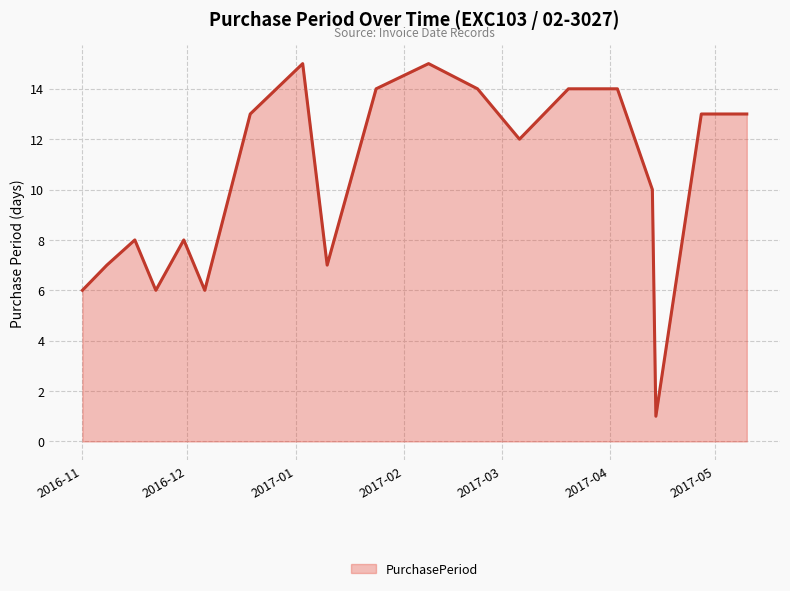

Count the number of data series in this chart.

1